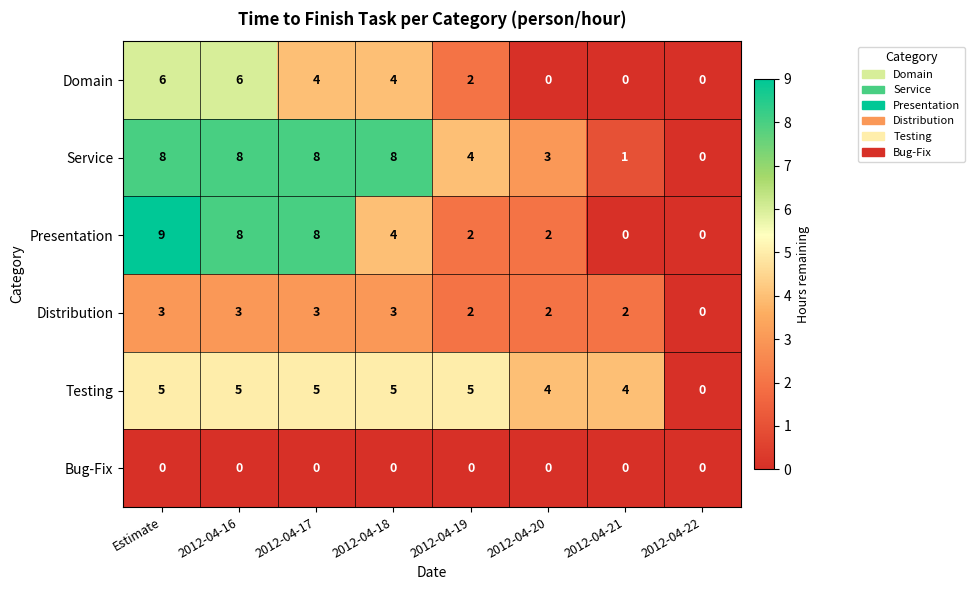

Count the Service values in the range 3 to 8.

6